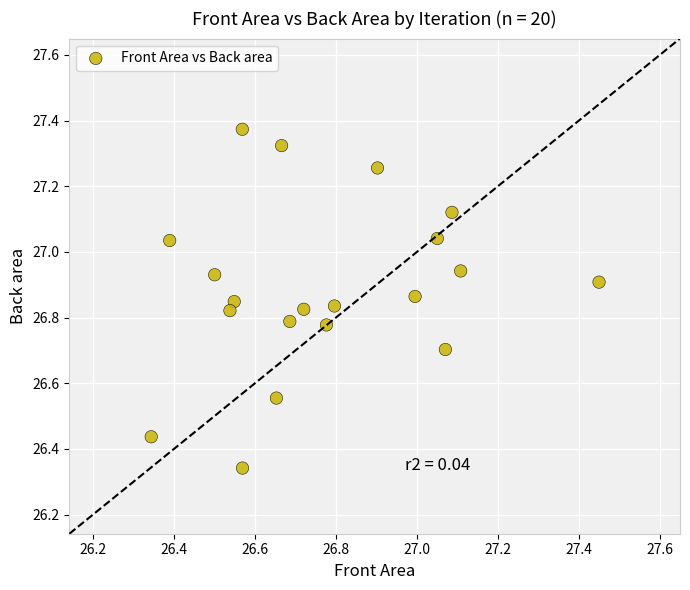

What is the range of X values (max minus min)?

1.1